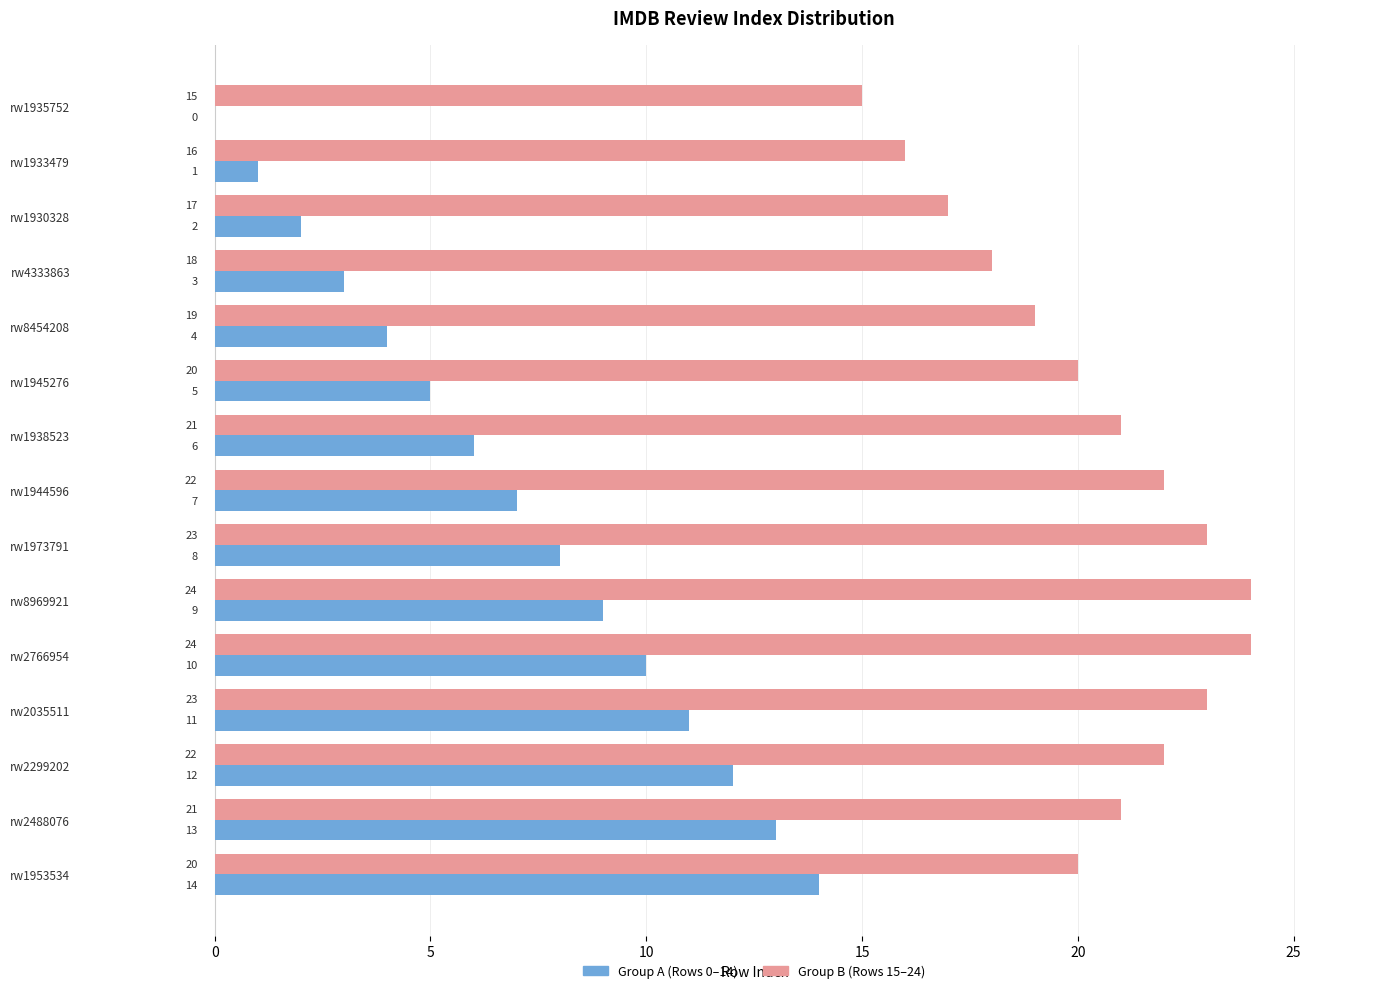

What is the total value across all series at rw2766954?

34